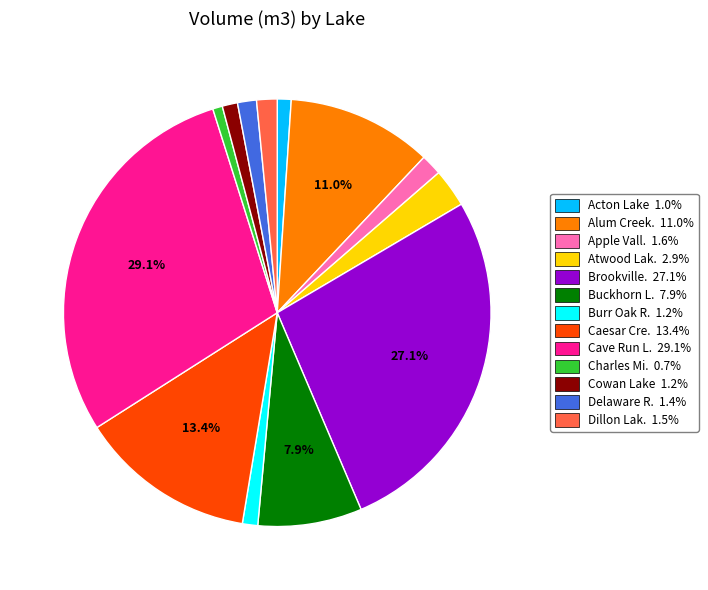

Is there any slice that represents more than half of the pie?

No